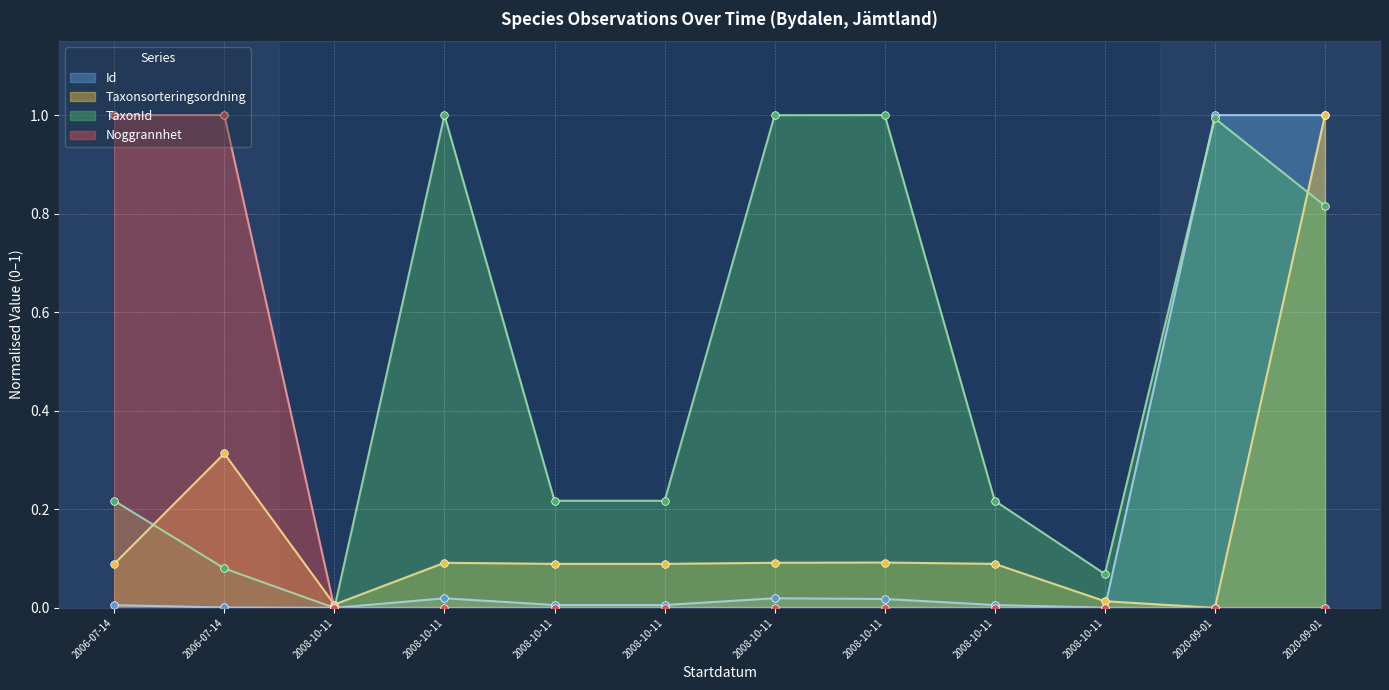

Is the value of Taxonsorteringsordning at 2008-10-11 greater than the value of TaxonId at 2008-10-11?

Yes